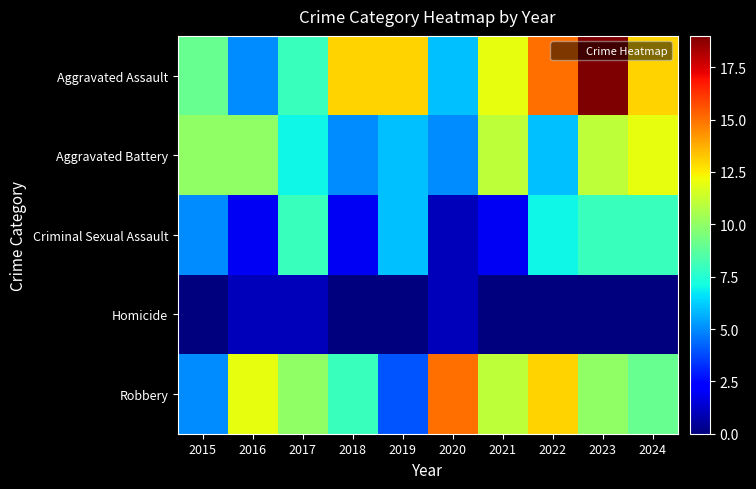

Which label corresponds to the largest value in the chart?

2023